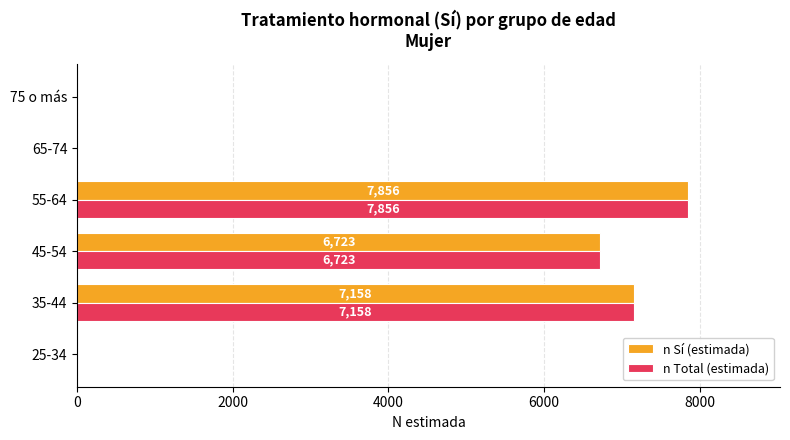

What is the sum of all n Total (estimada) values?

21737